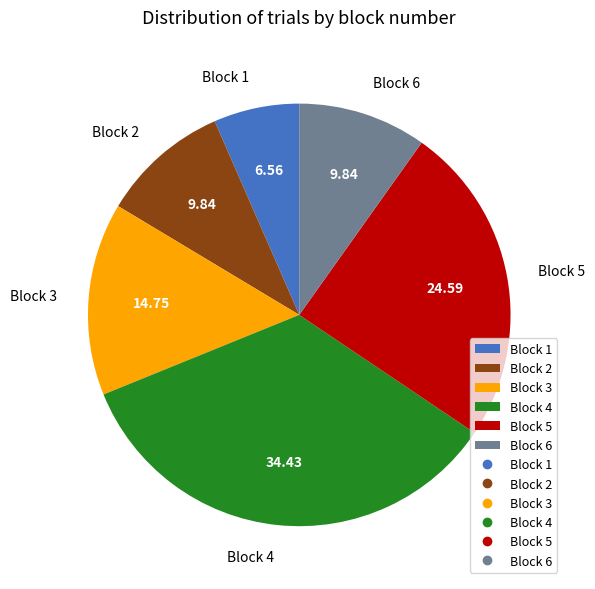

What is the ratio of the value at Block 2 to the value at Block 3?

0.7